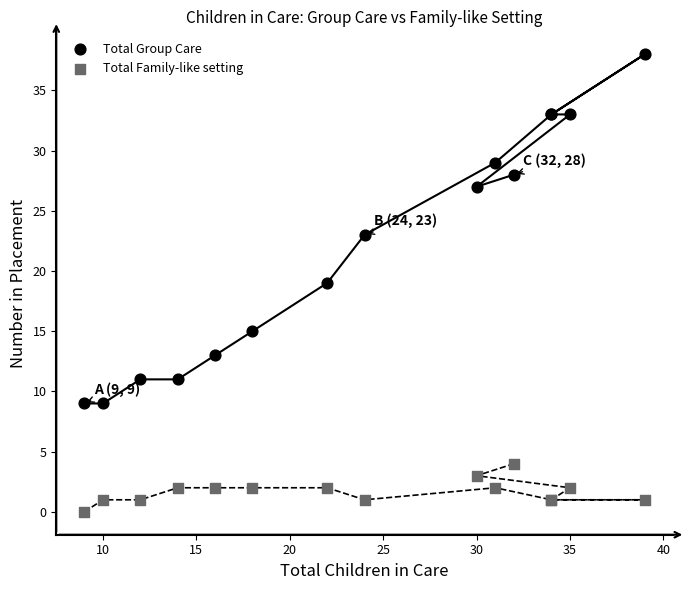

Which series reaches the maximum Y coordinate?

Total Group Care